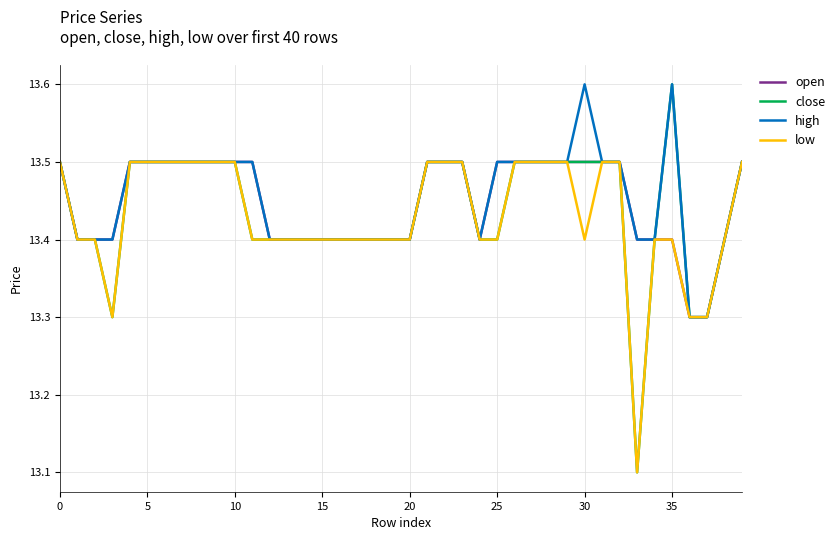

What is the maximum value for open?

13.5